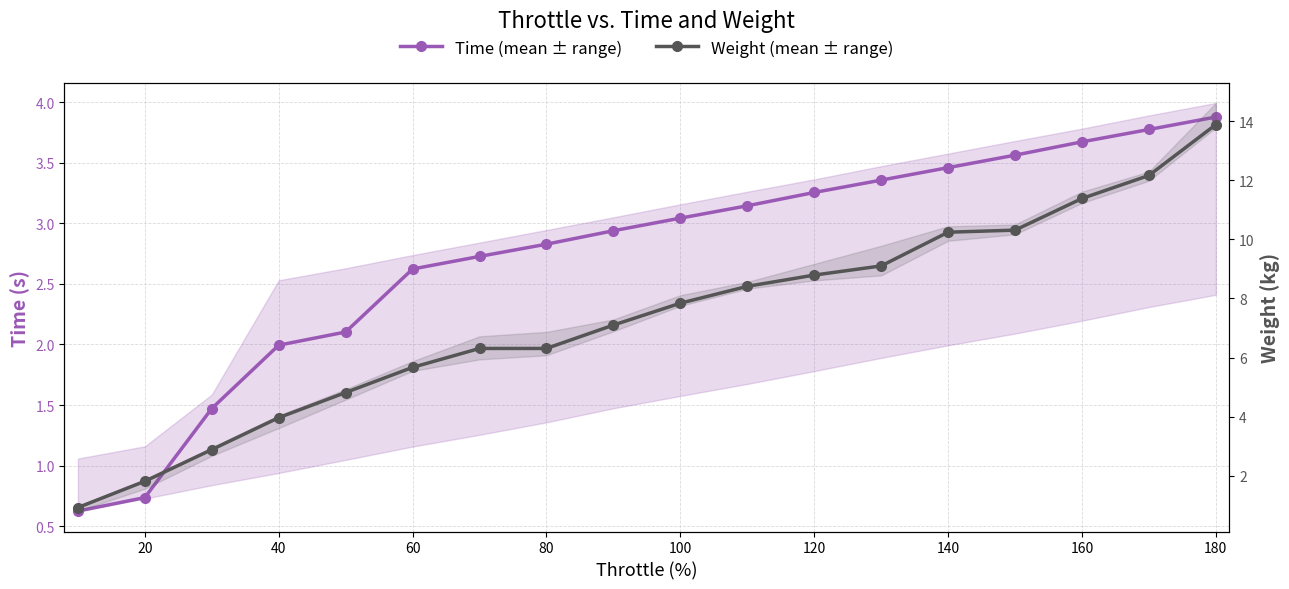

Is this an area chart (filled region under the line)?

No